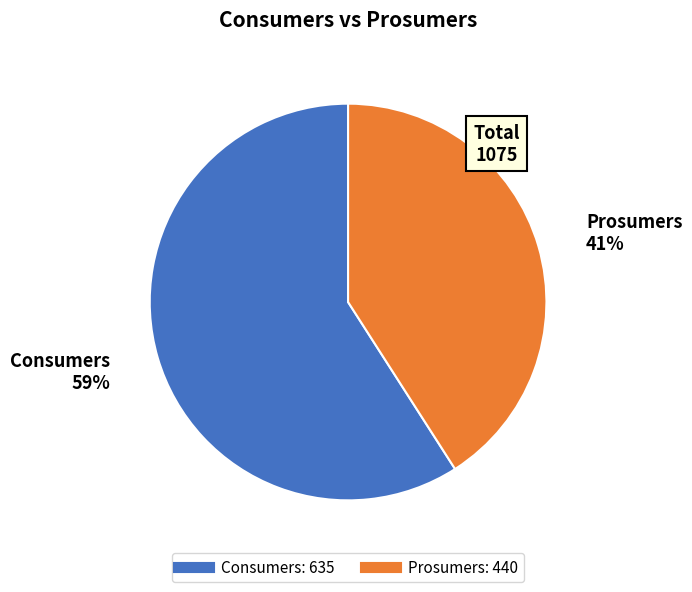

To the nearest percent, what is the combined percentage of Consumers and Prosumers?

100%